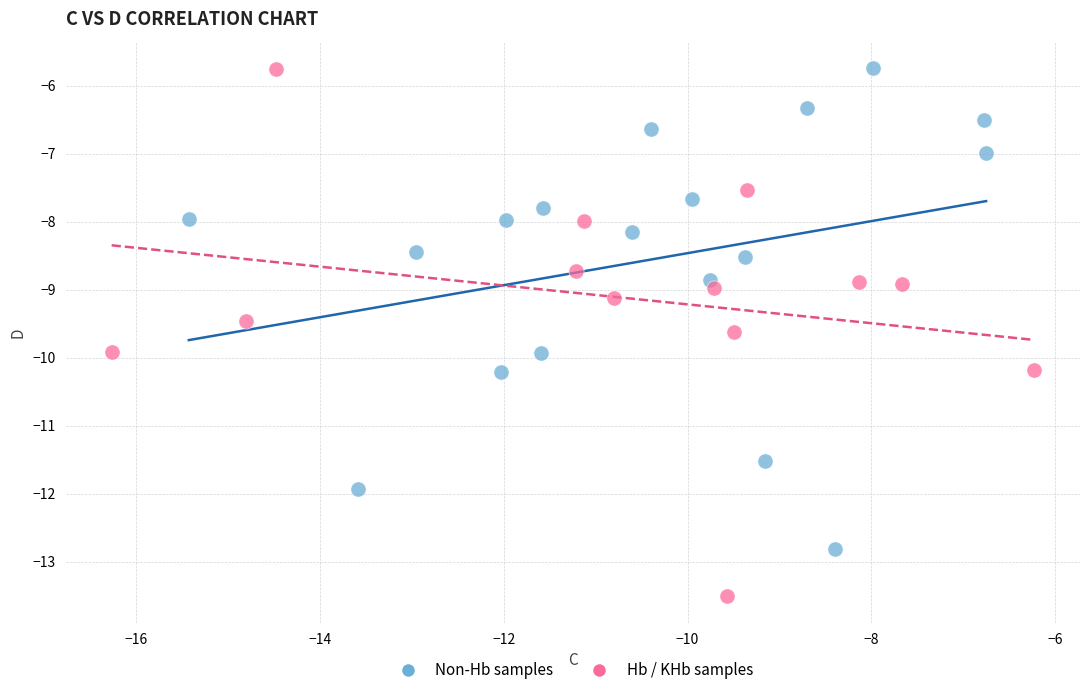

Which series has the widest spread of Y values?

Hb / KHb samples